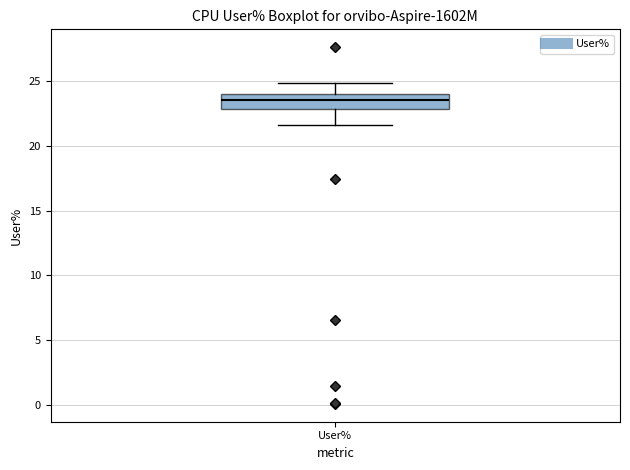

Where is the lower edge of the box for User% on the y-axis? The values are not printed on the chart, so give them approximately, as read against the axis.

23.0